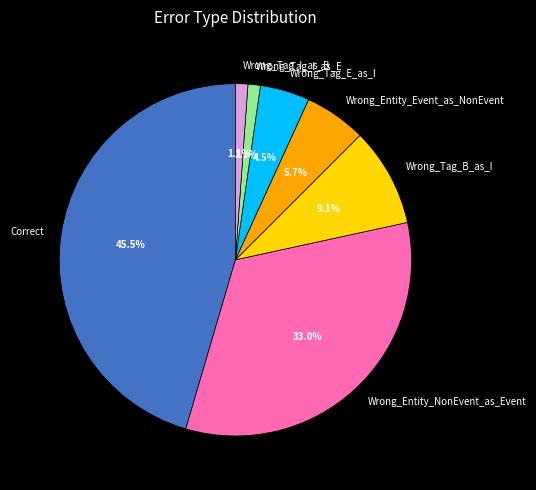

Which has a higher value, Wrong_Tag_B_as_I or Wrong_Tag_E_as_I?

Wrong_Tag_B_as_I